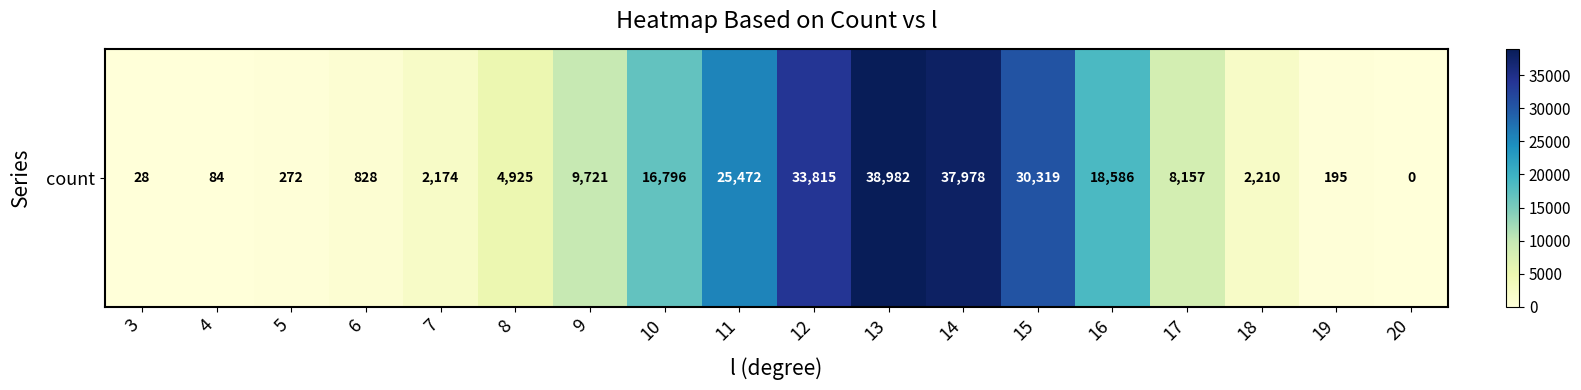

Rank the categories by value from lowest to highest.

20, 3, 4, 19, 5, 6, 7, 18, 8, 17, 9, 10, 16, 11, 15, 12, 14, 13